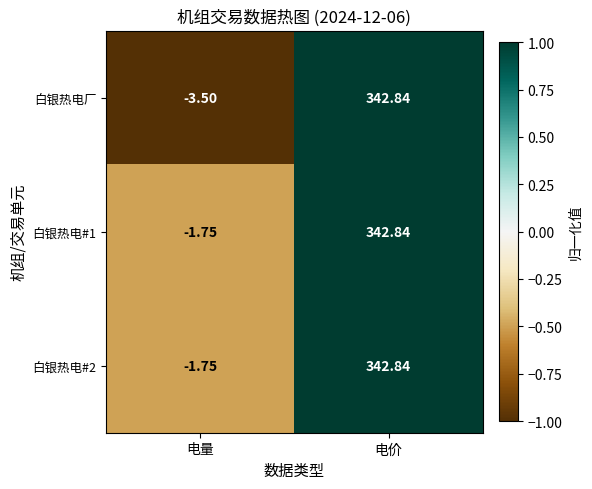

List the labels in order of 白银热电厂 value, smallest first.

电量, 电价